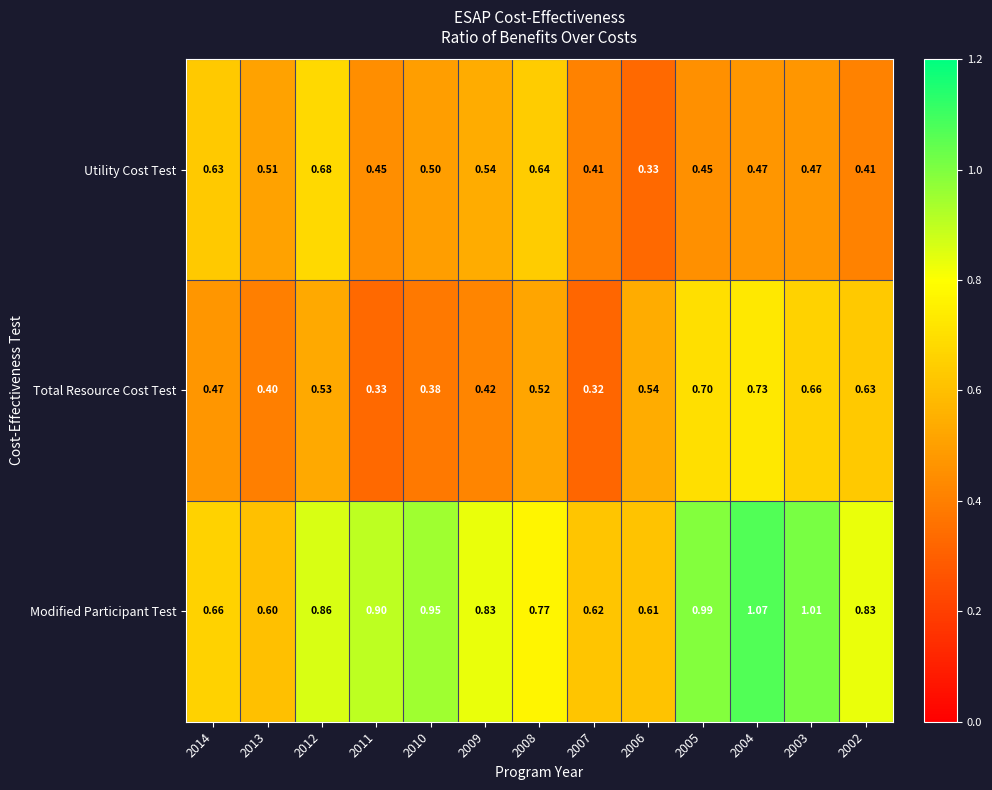

At 2005, list the series in order from largest to smallest.

Modified Participant Test, Total Resource Cost Test, Utility Cost Test